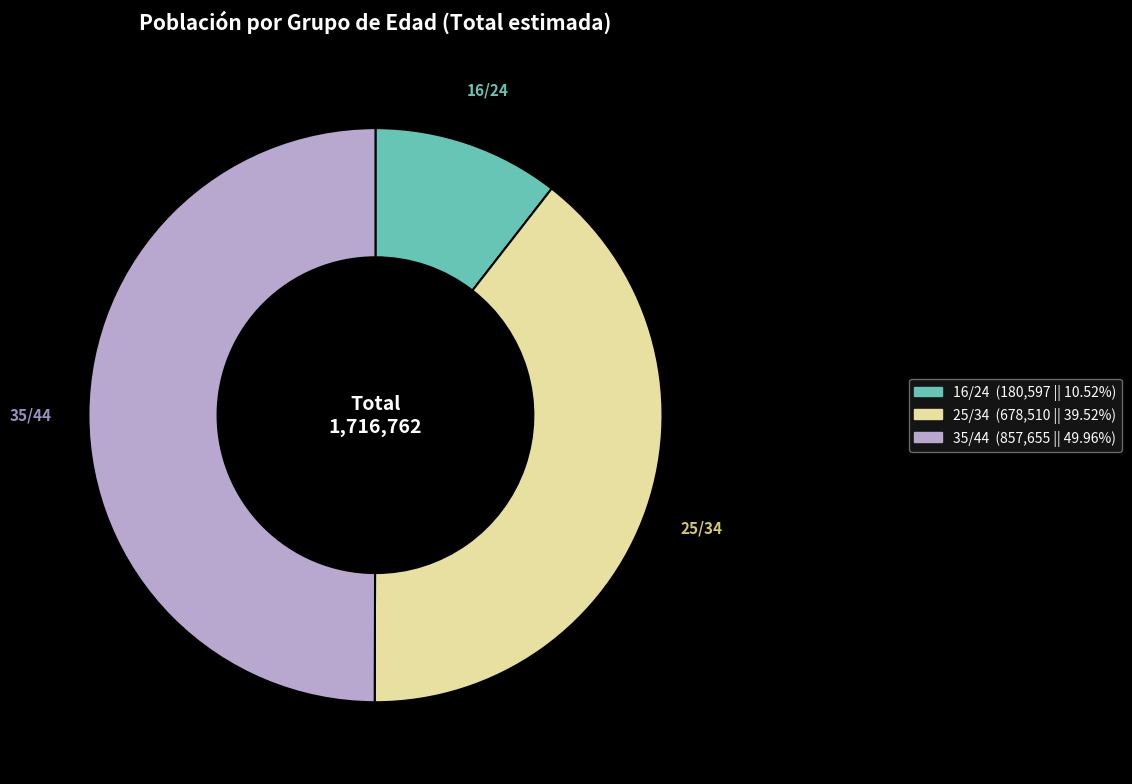

Rank the categories by value from highest to lowest.

35/44, 25/34, 16/24